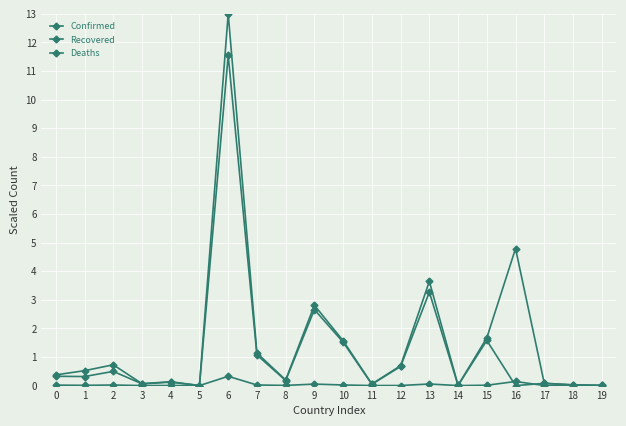

Count the number of categories in the chart.

20